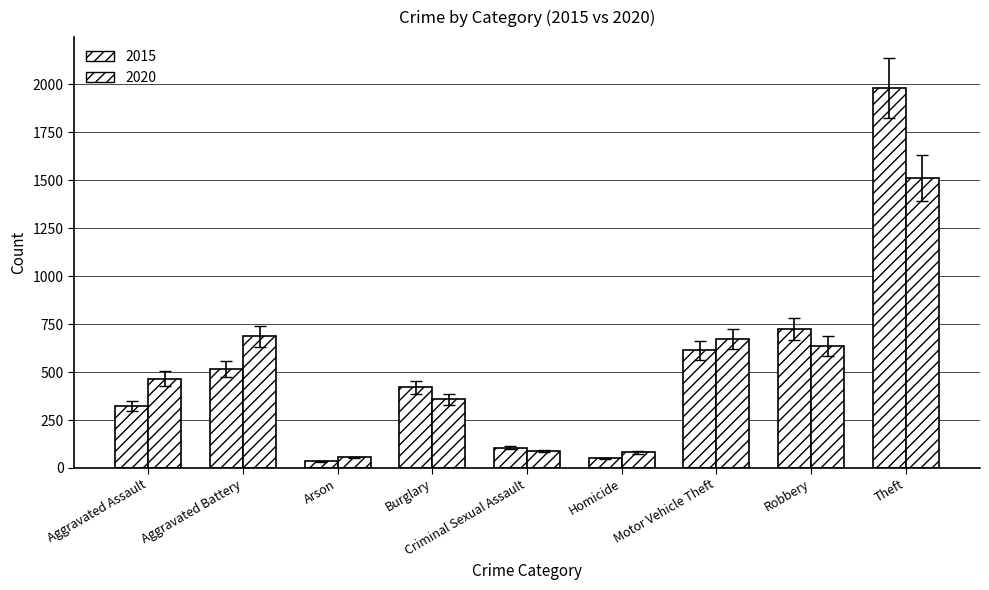

What is the value of the 2020 bar at the 3rd from the left?

55